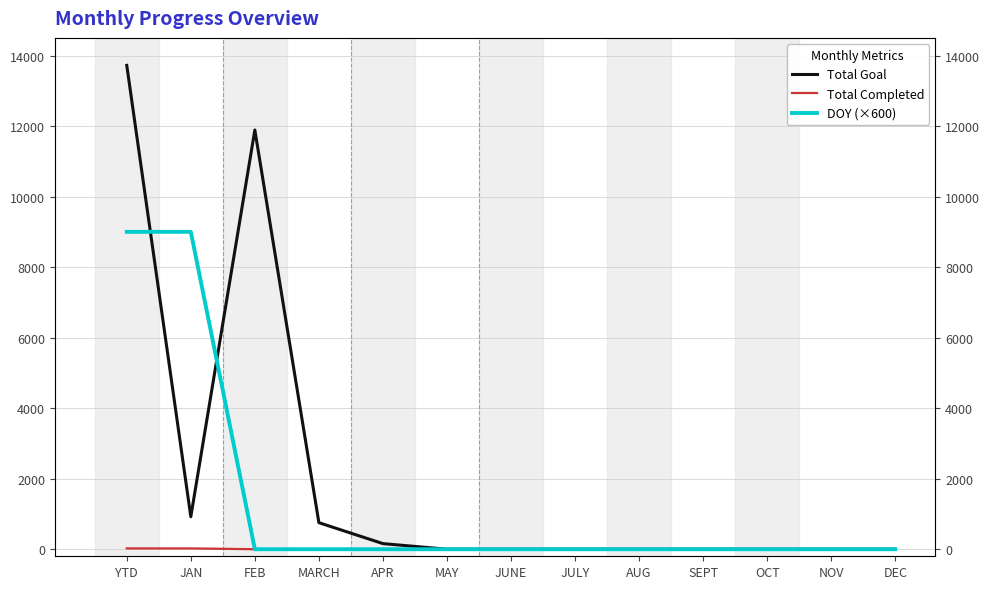

Which series has the largest range (max minus min)?

Total Goal